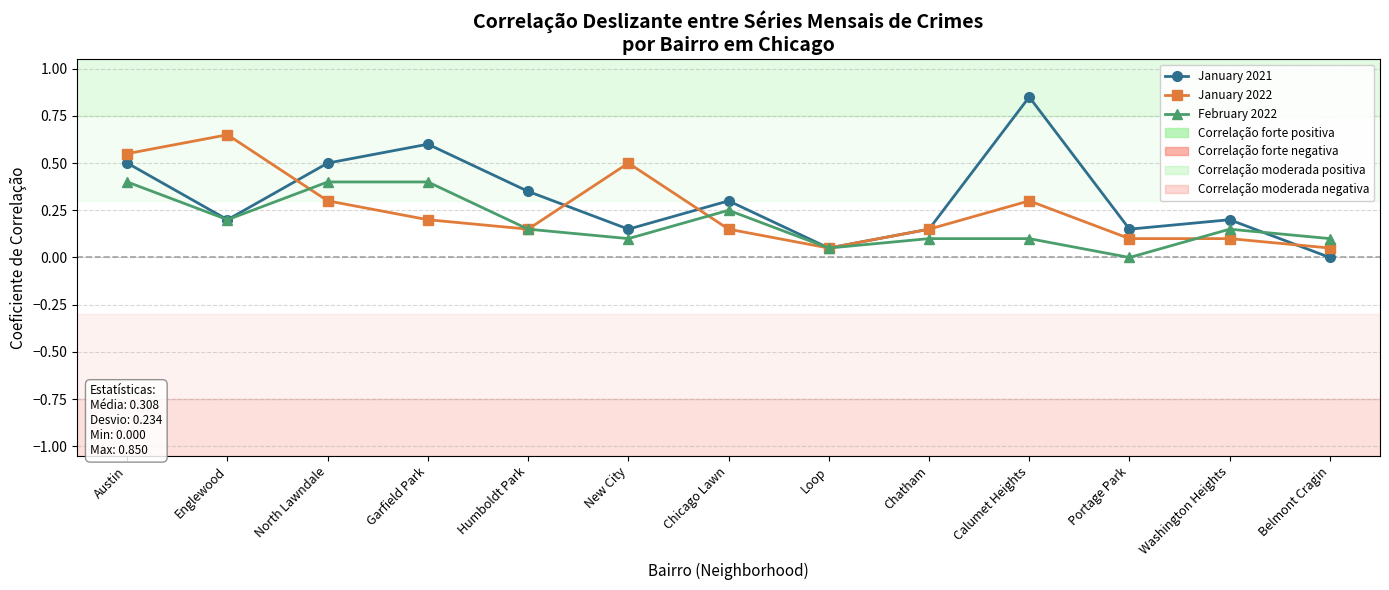

Is it true that January 2022 equals 0.0 at Belmont Cragin?

True